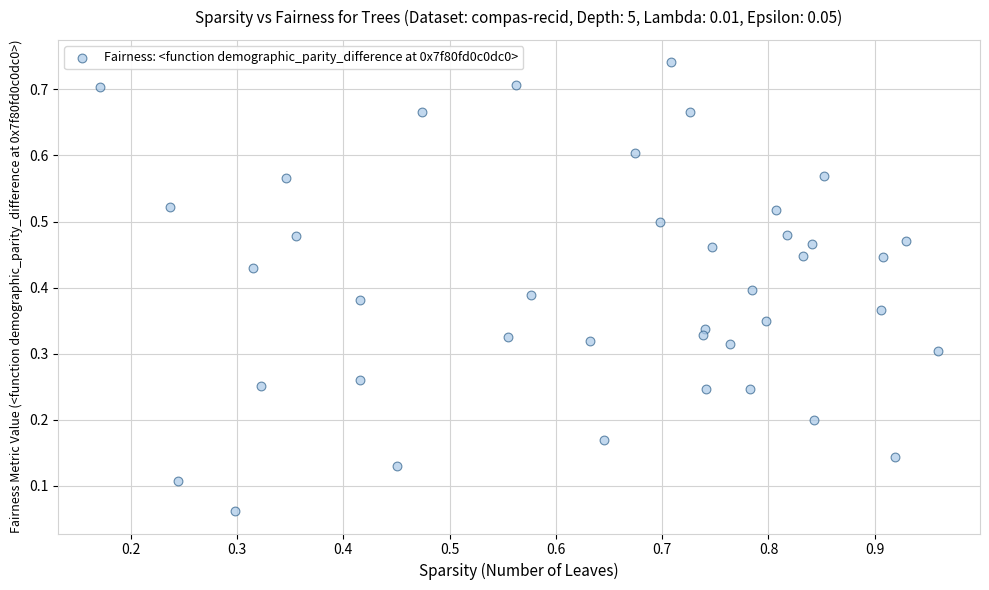

What is the range of X values (max minus min)?

0.8